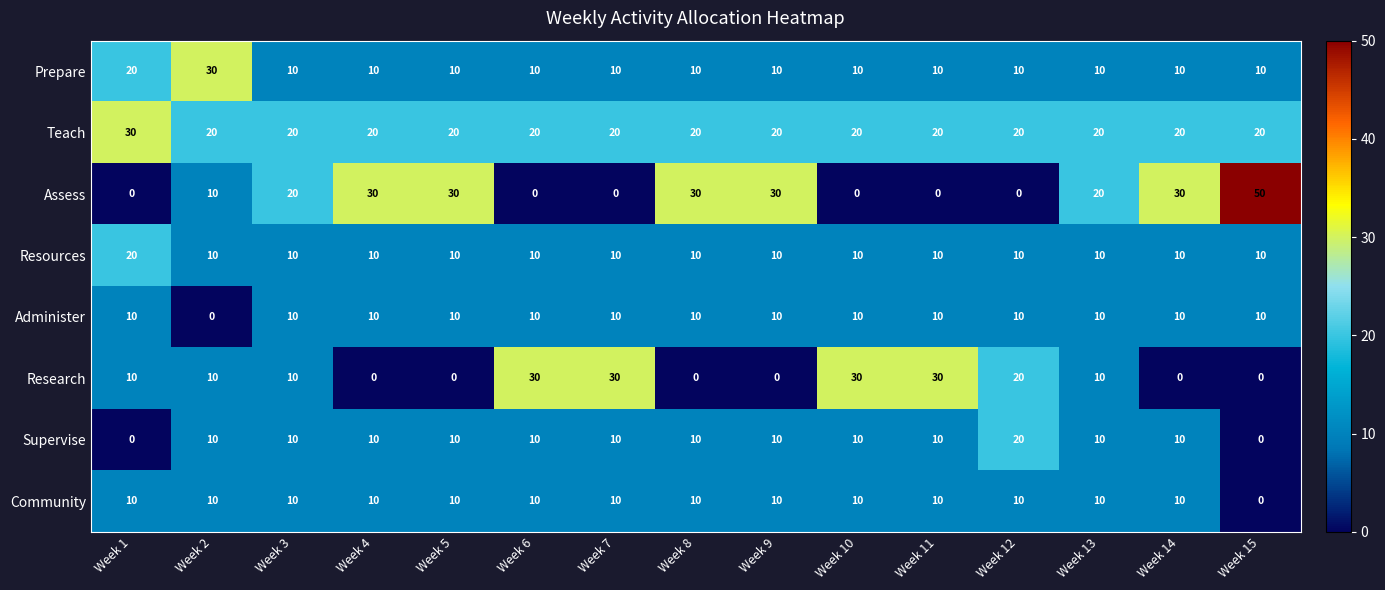

Which series has the largest range (max minus min)?

Assess